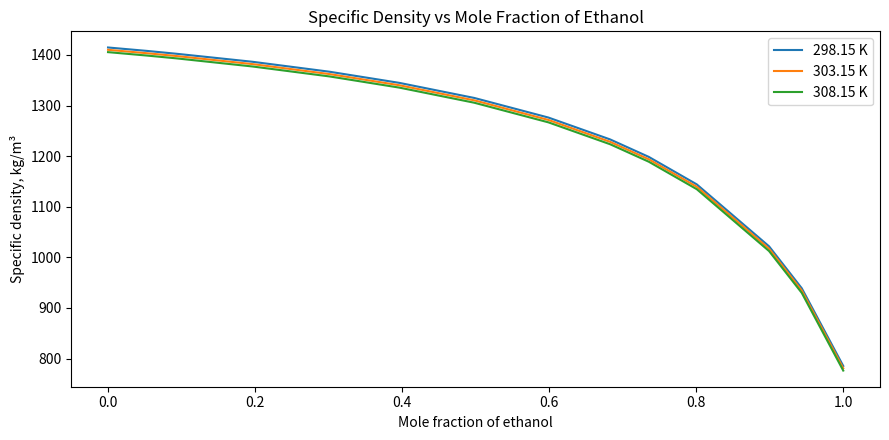

True or false: 308.15 K and 303.15 K cross at least once.

False